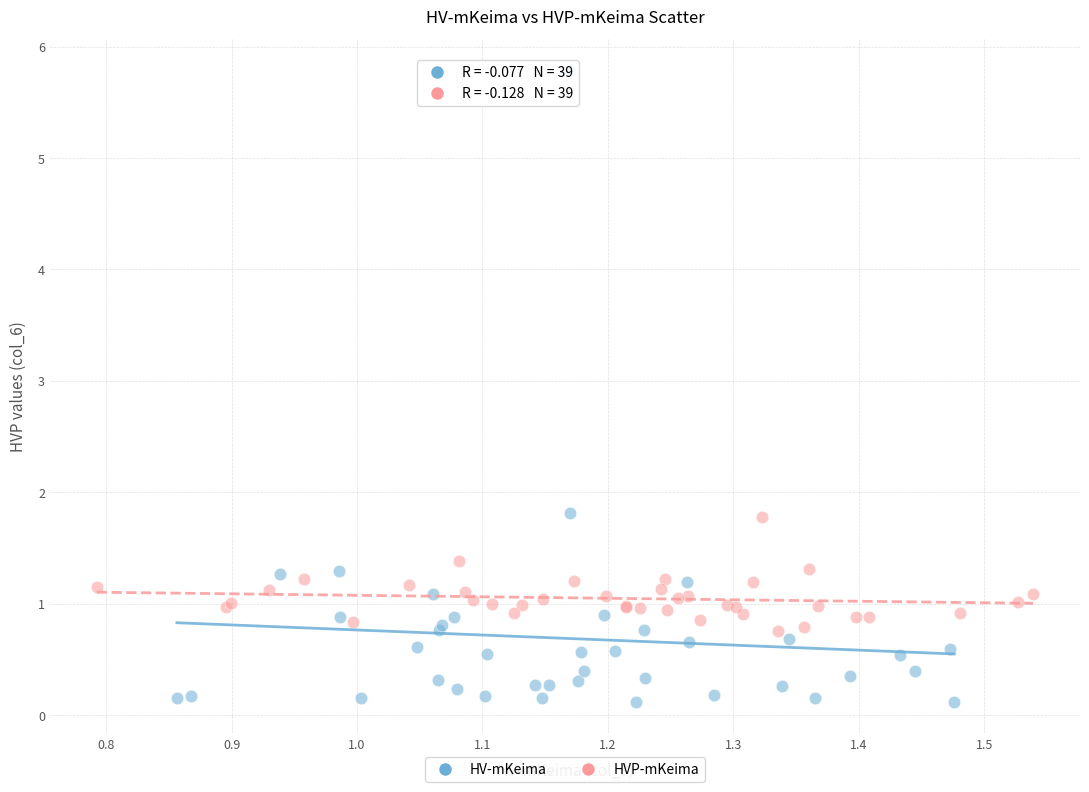

Which series has the largest Y range (max minus min)?

HV-mKeima